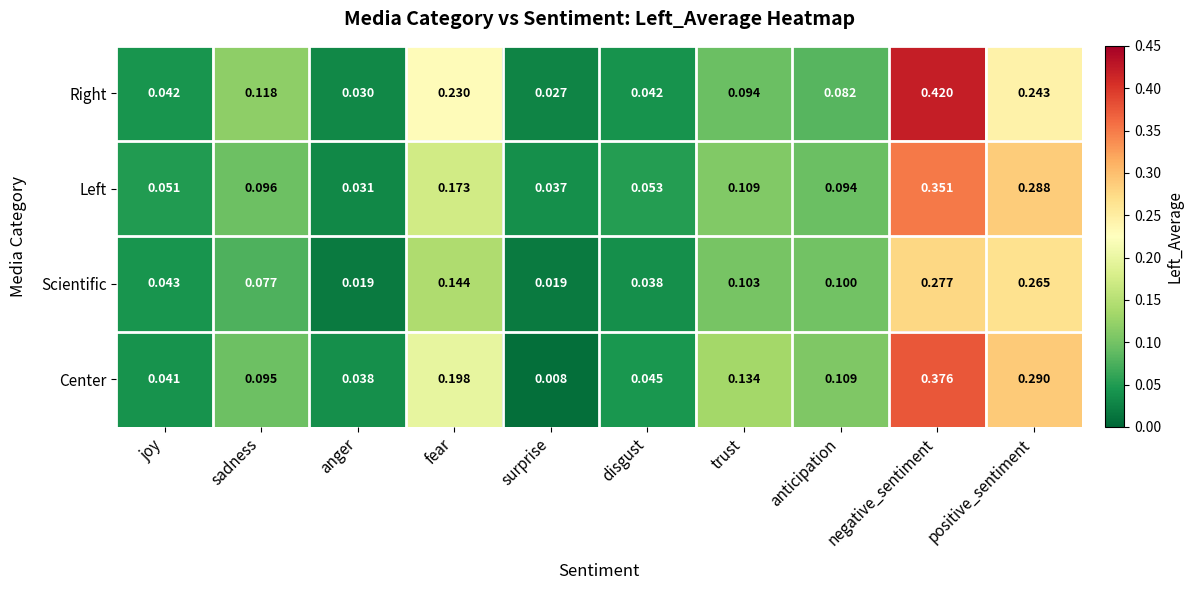

What is the total value across all series at positive_sentiment?

1.1